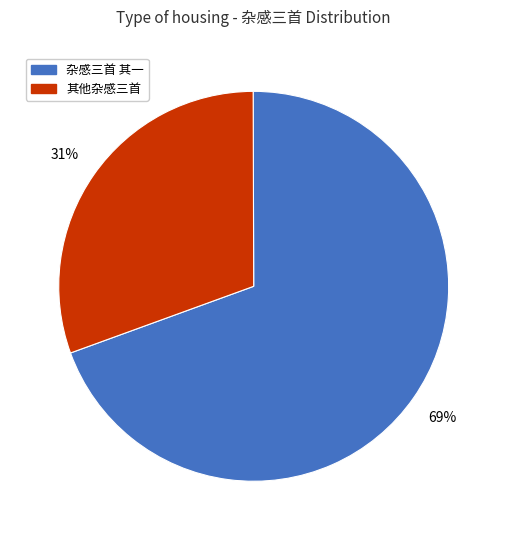

To the nearest percent, what is the average slice percentage?

50%